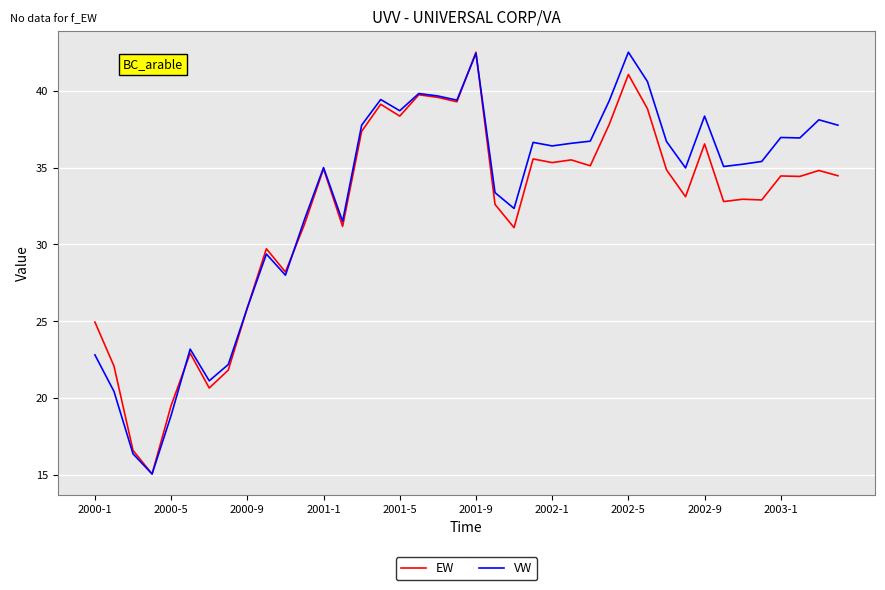

What is the lowest value of the VW series?

15.1